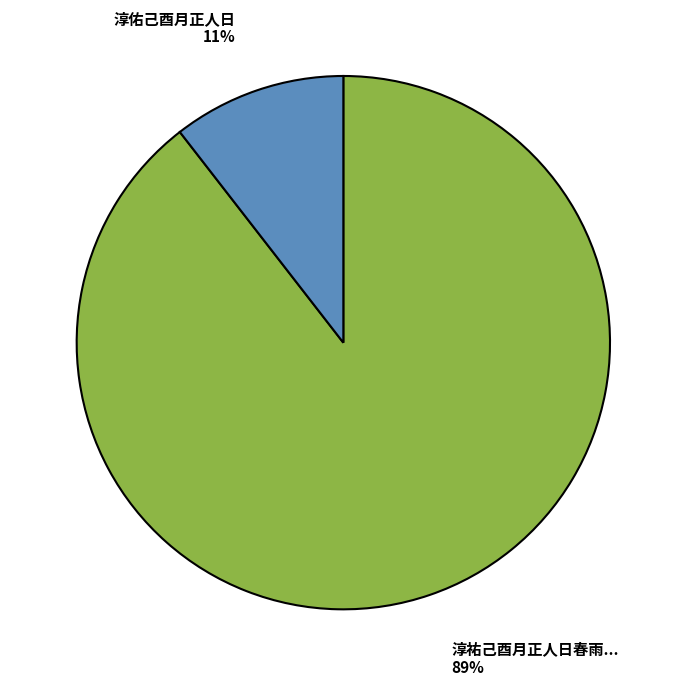

To the nearest percent, what is the average slice percentage?

50%